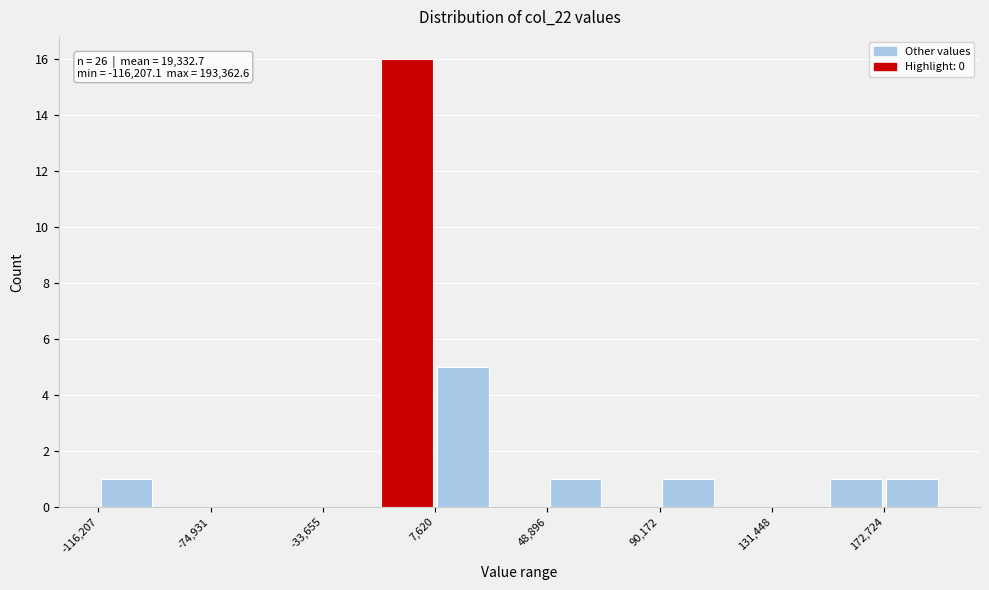

Over which range of the x-axis is the bar tallest?

-15000 to 10000